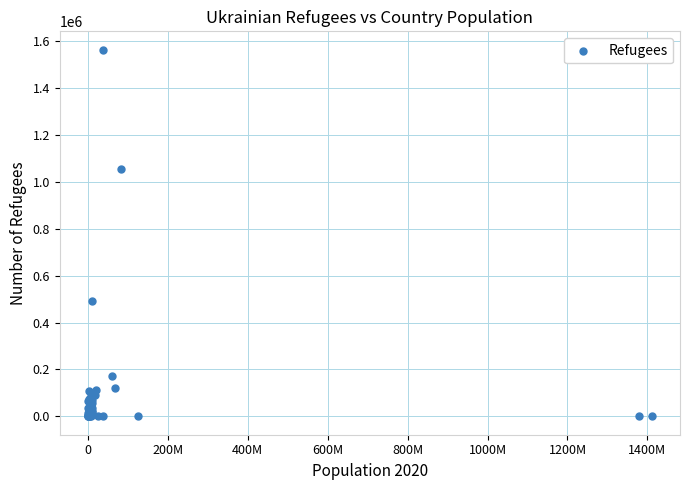

What Y value in the scatter plot is closest to 781693?

1055323